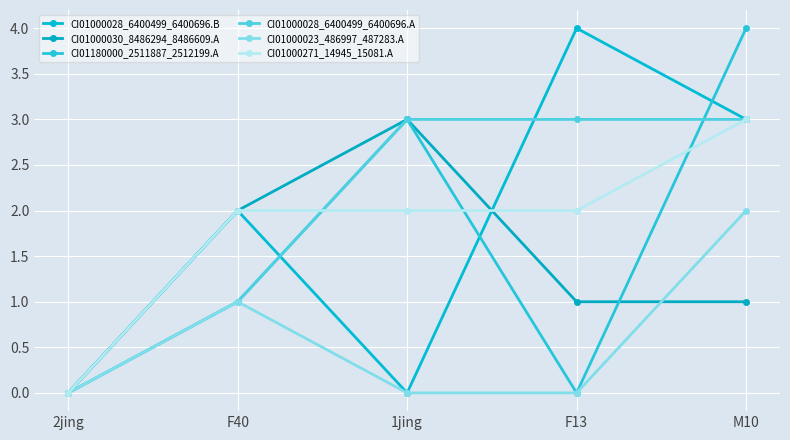

At which label is CI01000028_6400499_6400696.B closest to 2?

F40